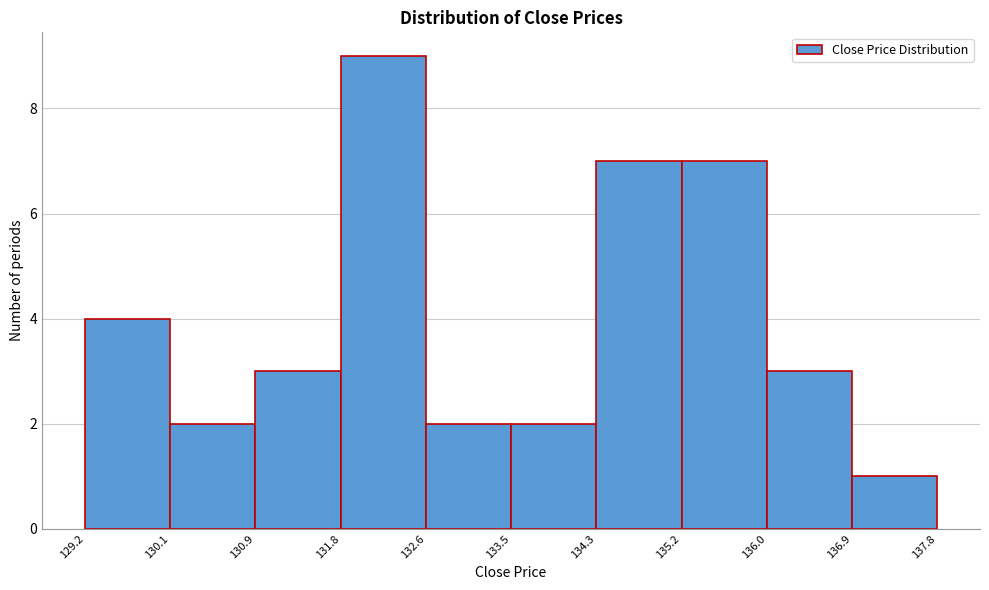

Reading left to right, list every bar in this chart as the range it spans on the x-axis followed by its height. The values are not printed on the chart, so give them approximately, as read against the axis.

129.2 to 130.1: 4
130.1 to 130.9: 2
130.9 to 131.8: 3
131.8 to 132.6: 9
132.6 to 133.5: 2
133.5 to 134.3: 2
134.3 to 135.2: 7
135.2 to 136.0: 7
136.0 to 136.9: 3
136.9 to 137.8: 1